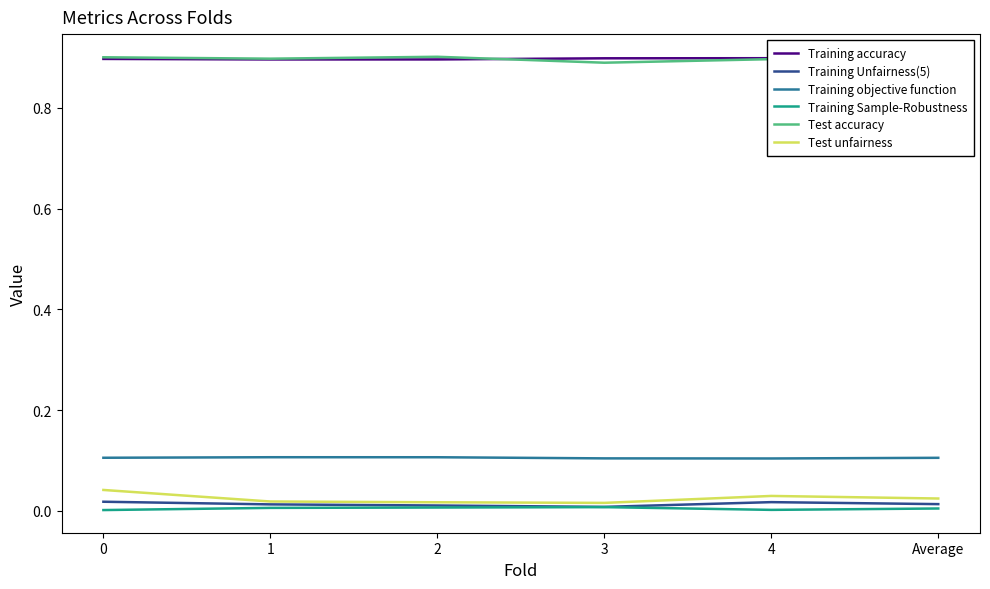

Is the value of Test unfairness at 2 greater than the value of Training objective function at Average?

No